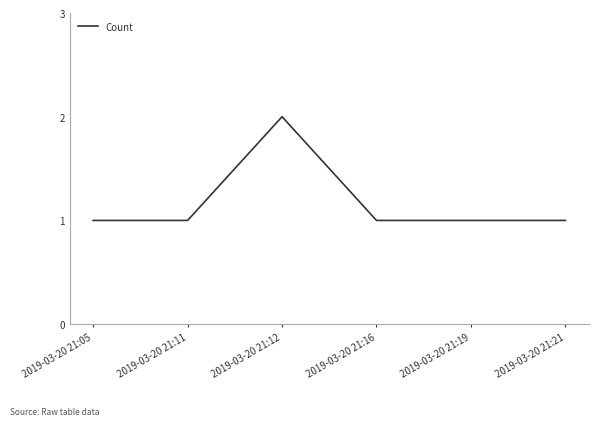

What is the change in value from 2019-03-20 21:05 to 2019-03-20 21:12?

+1